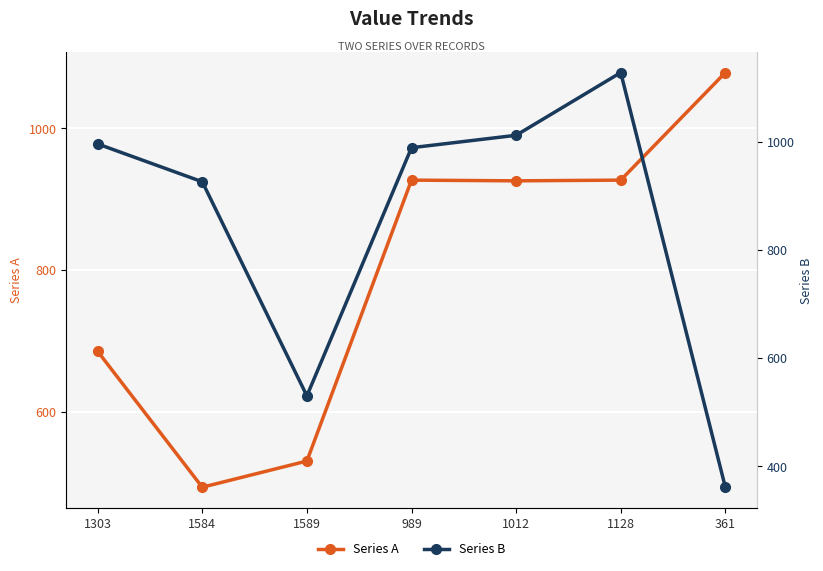

At how many categories does at least one series exceed 508?

7